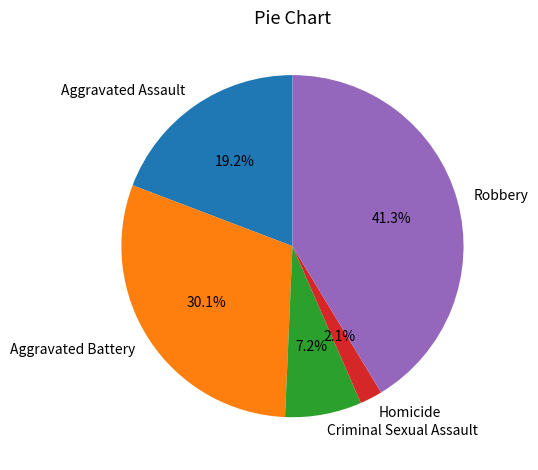

Count the number of slices in the pie.

5